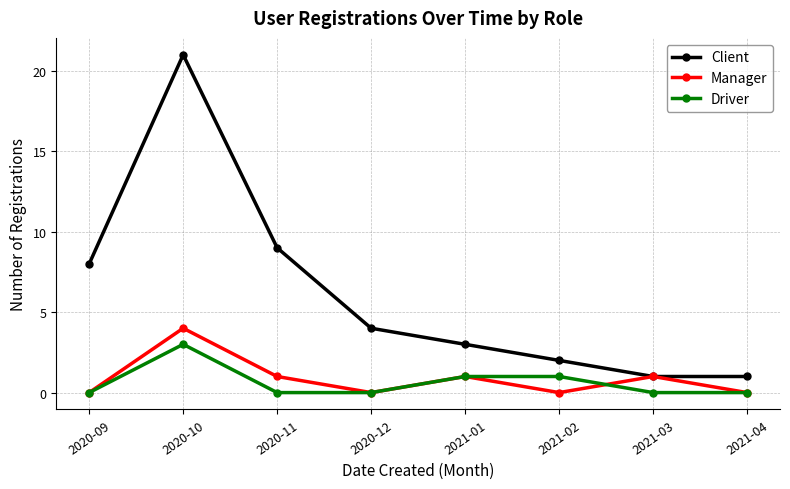

Reading left to right, what are all the values shown in this chart?

Client: 8	21	9	4	3	2	1	1
Manager: 0	4	1	0	1	0	1	0
Driver: 0	3	0	0	1	1	0	0